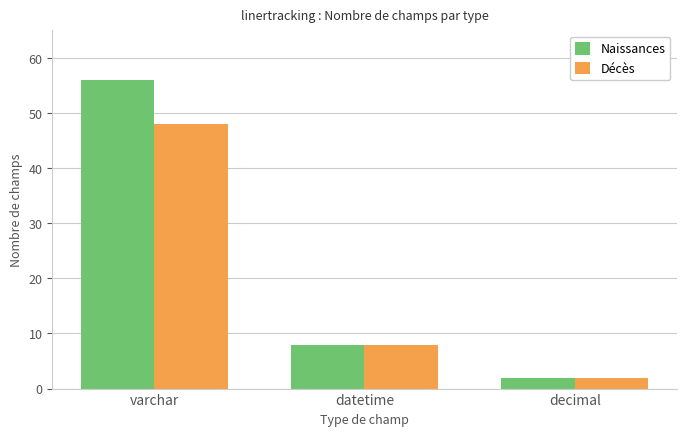

The value of Décès at datetime is 8. True or false?

True